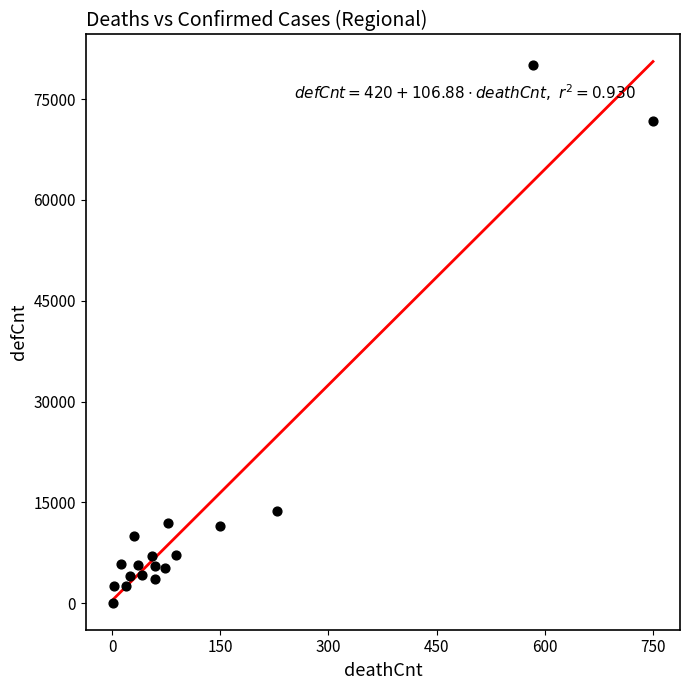

What Y value in the scatter plot is closest to 40058?

13701